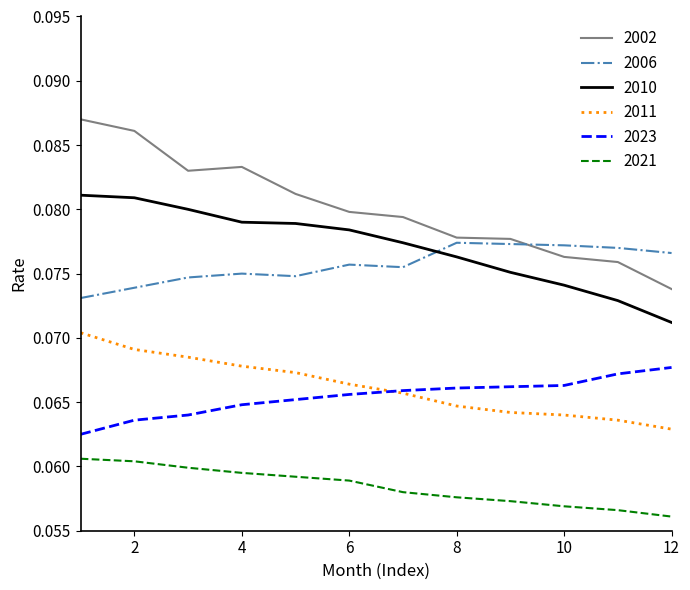

Does the chart display data point markers on the line(s)?

No